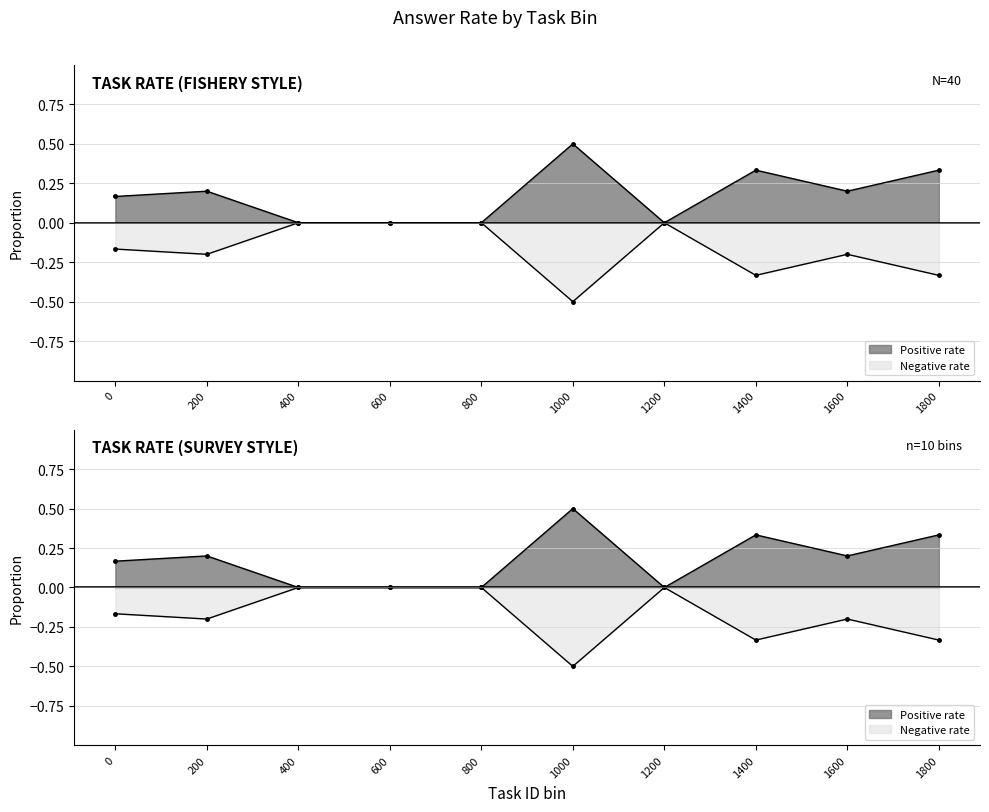

At how many categories does at least one series exceed 0?

6